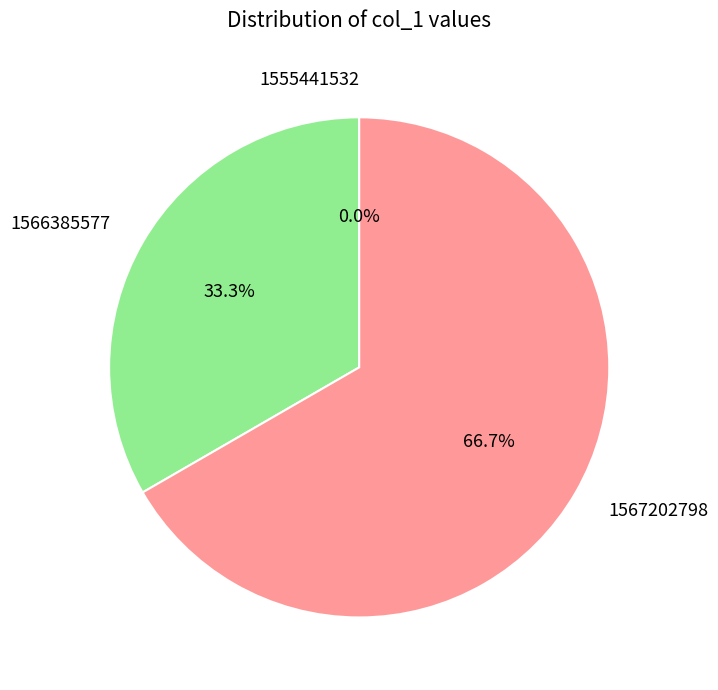

To the nearest percent, what is the difference between the 1566385577 and 1567202798 slice percentages?

33%